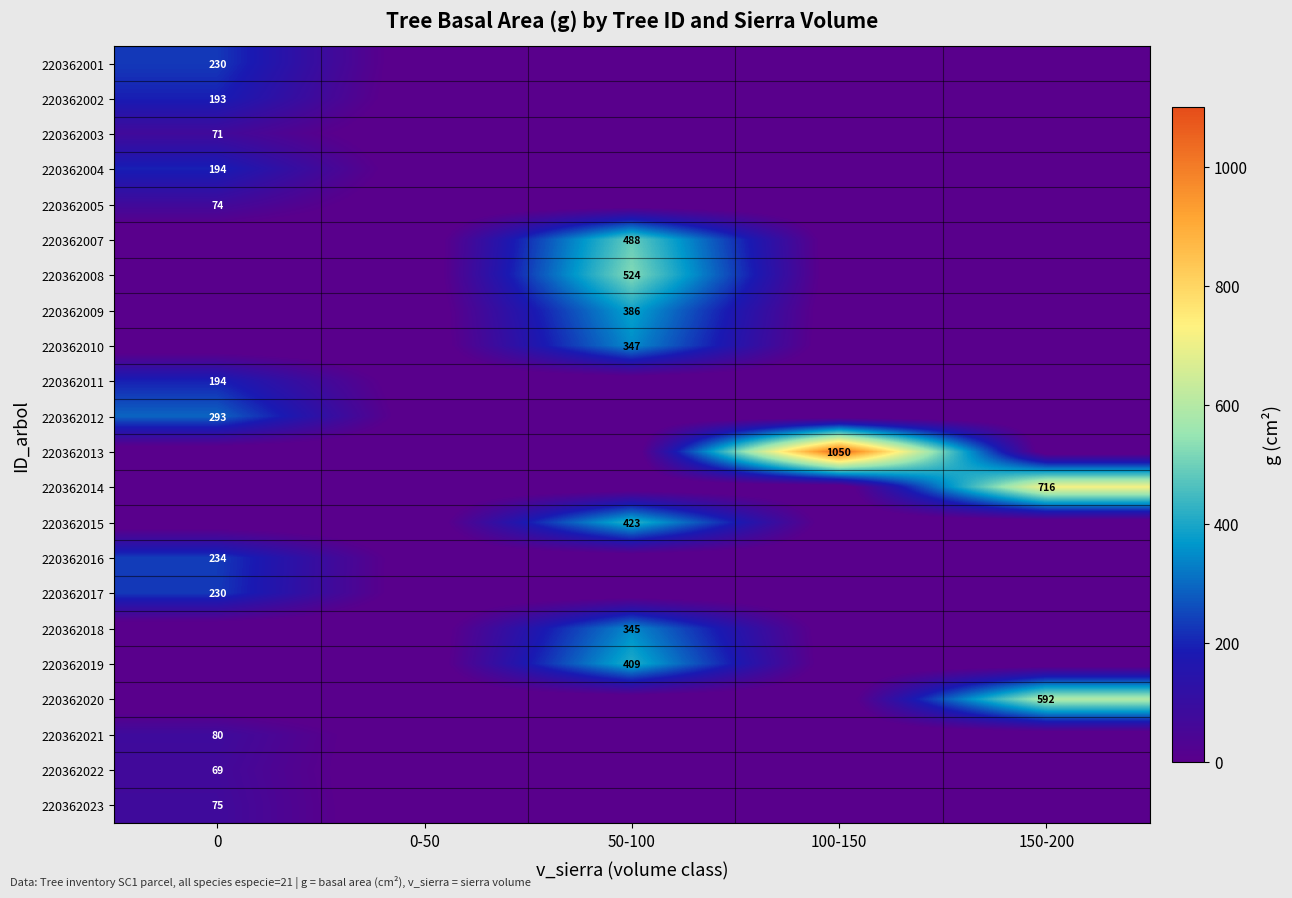

Is it true that 220362018 equals 458 at 50-100?

False